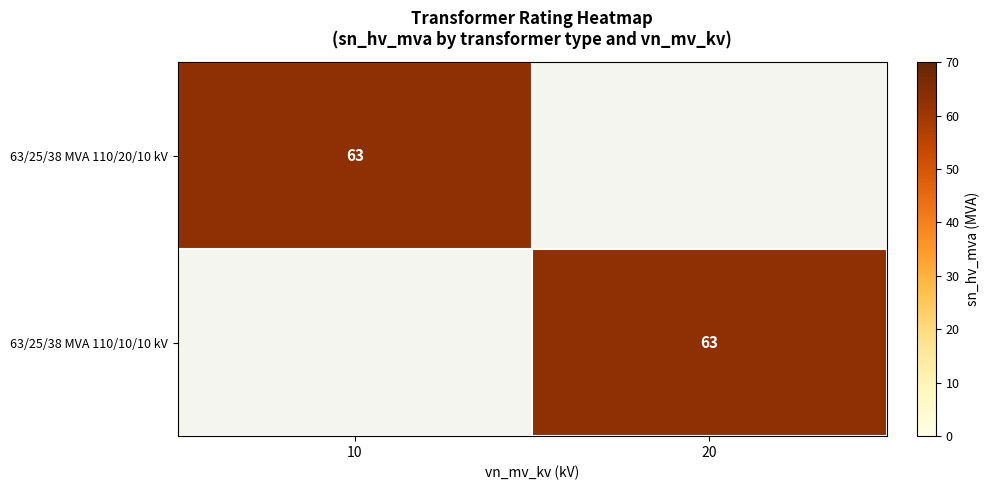

True or false: 63/25/38 MVA 110/10/10 kV has a value of 63 at 20.

True